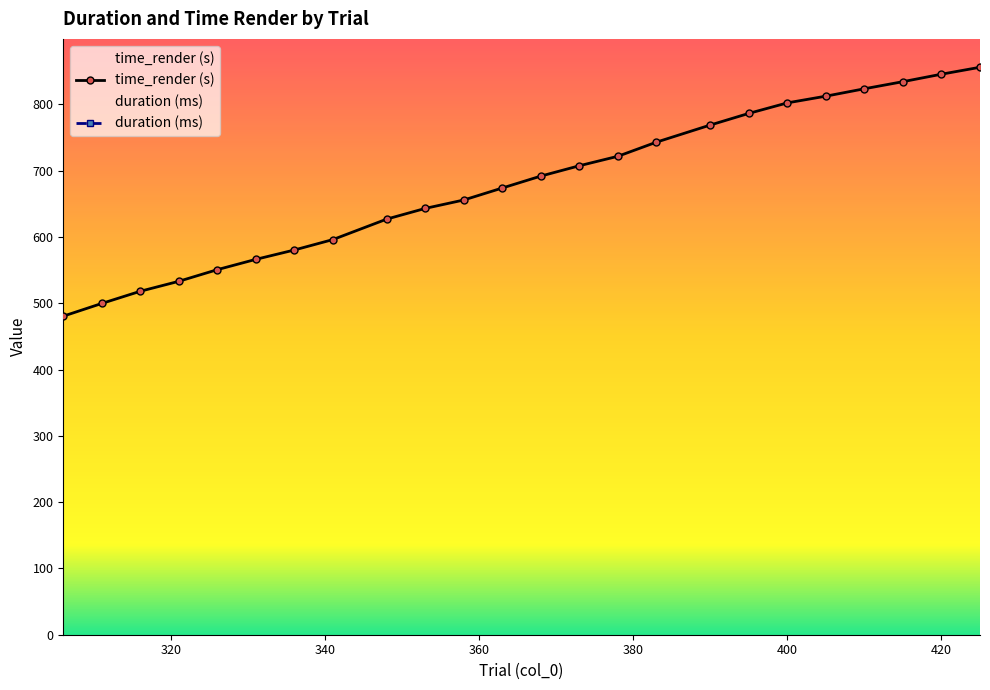

How many data points in time_render are less than 691?

12